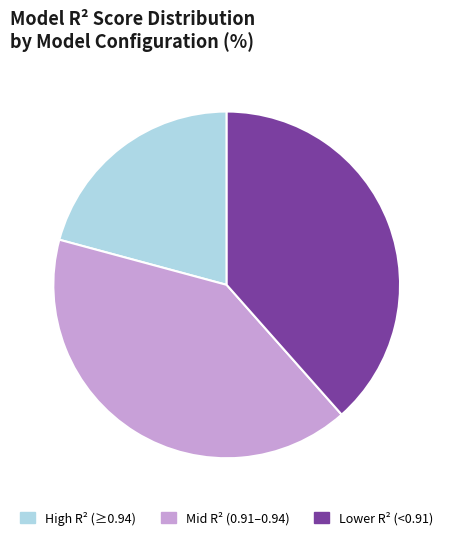

Is there a majority slice in this chart?

No